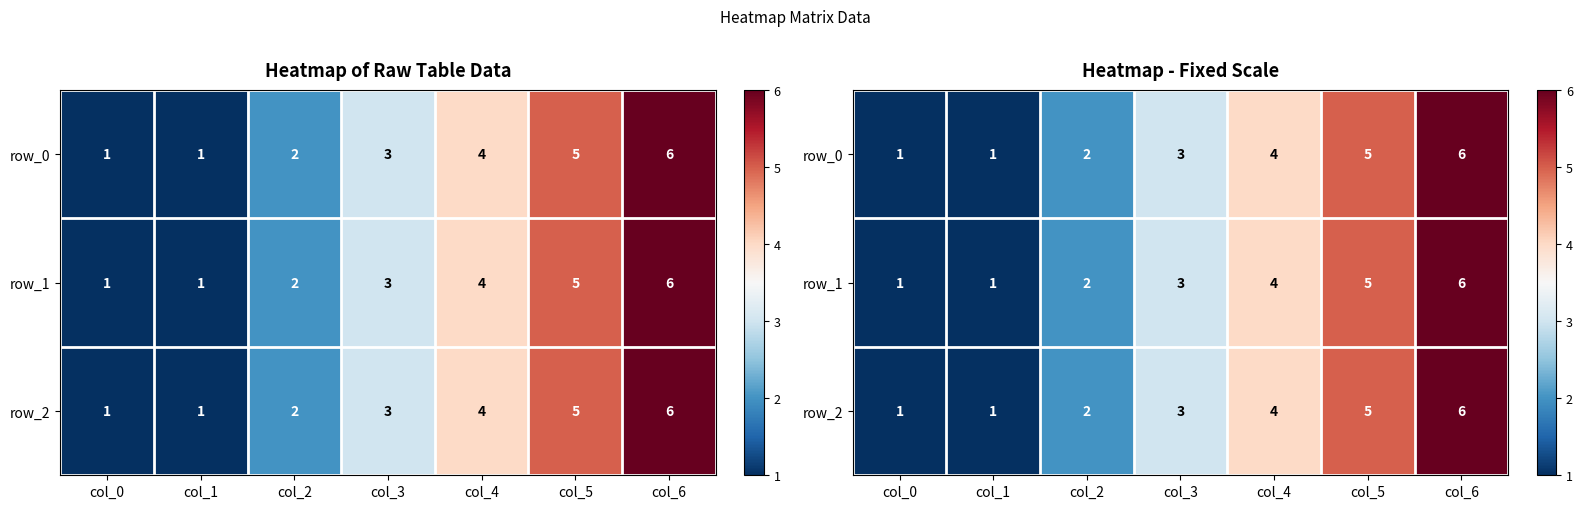

Reading right to left, extract all data points from this chart.

row_0: 6	5	4	3	2	1	1
row_1: 6	5	4	3	2	1	1
row_2: 6	5	4	3	2	1	1